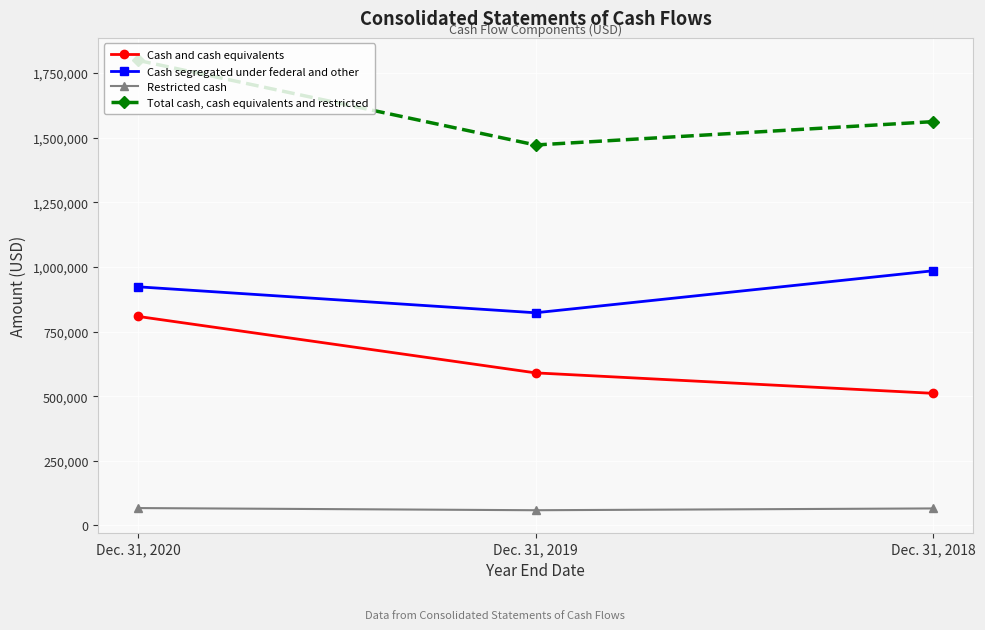

True or false: Restricted cash has a value of 67264 at Dec. 31, 2020.

True